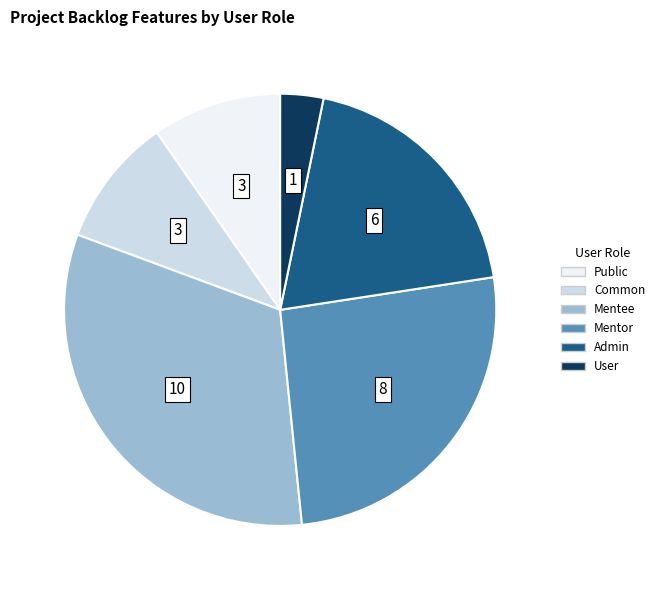

Approximately how many times larger is the value at Mentee compared to Admin?

1.7